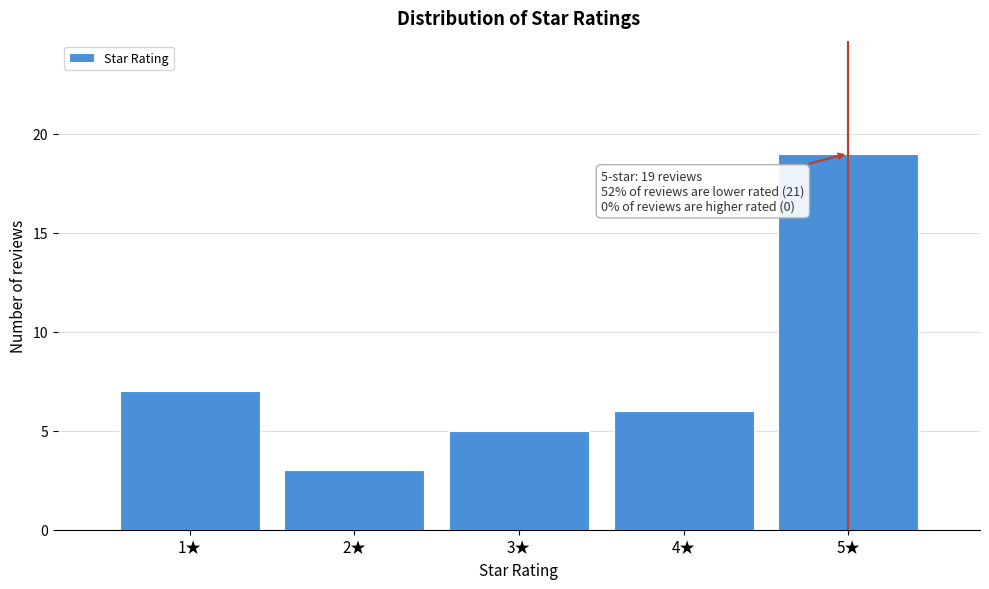

Reading left to right, what are all the values shown in this chart?

7	3	5	6	19